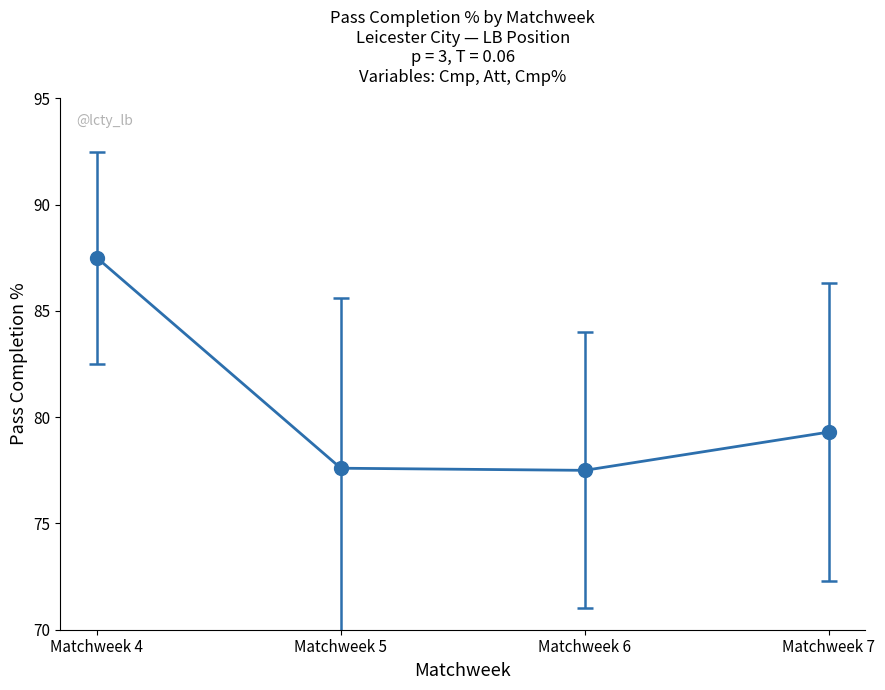

The value at Matchweek 5 is 77.6. True or false?

True